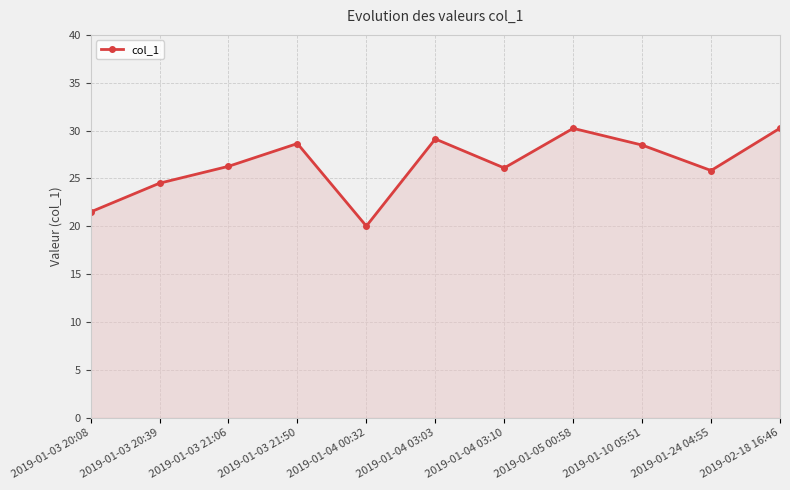

What is the label of the 3rd point from the right?

2019-01-10 05:51